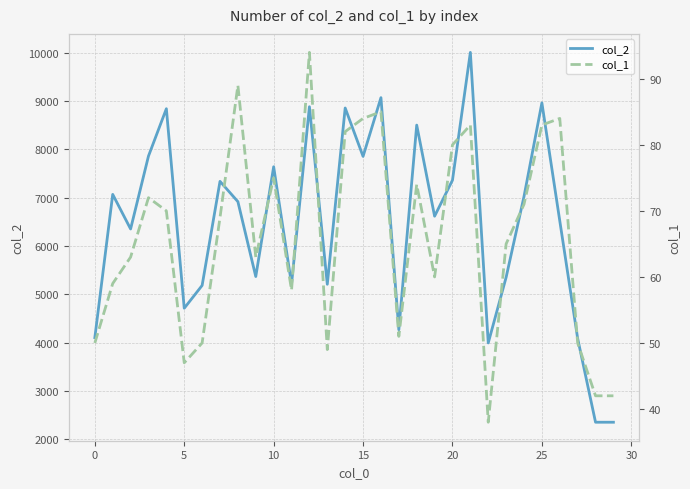

What are all the series names shown in the legend?

col_2, col_1